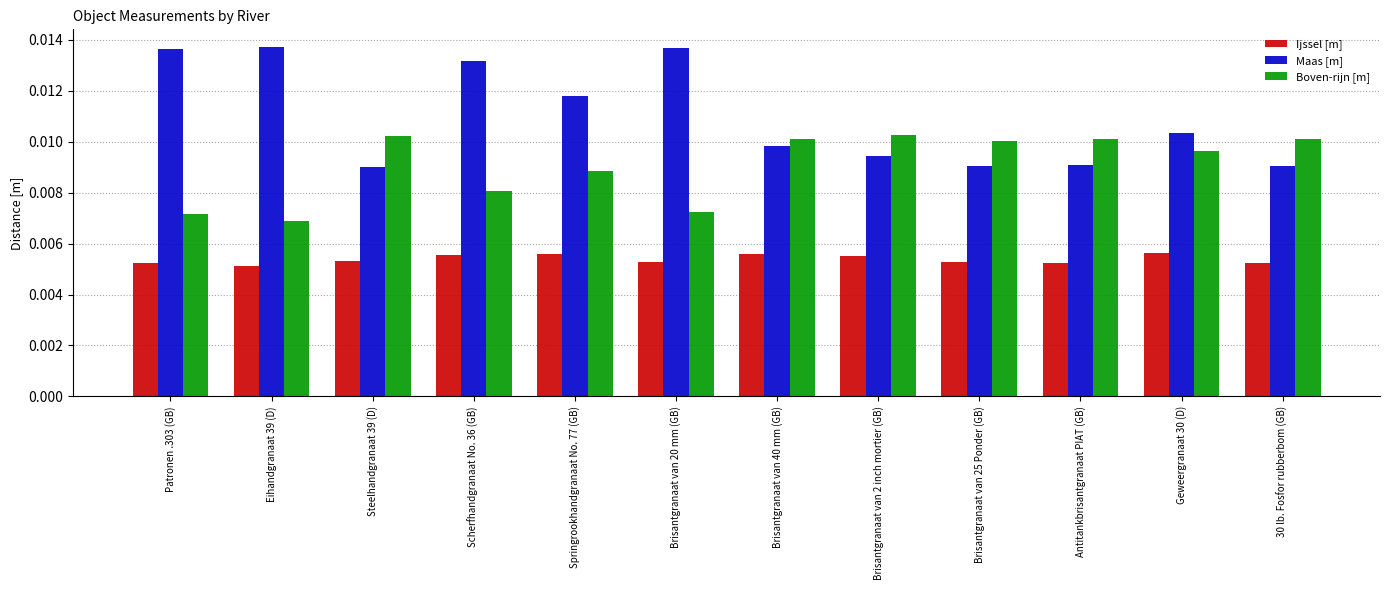

List the series in order of their peak value, highest first.

Maas [m], Boven-rijn [m], Ijssel [m]